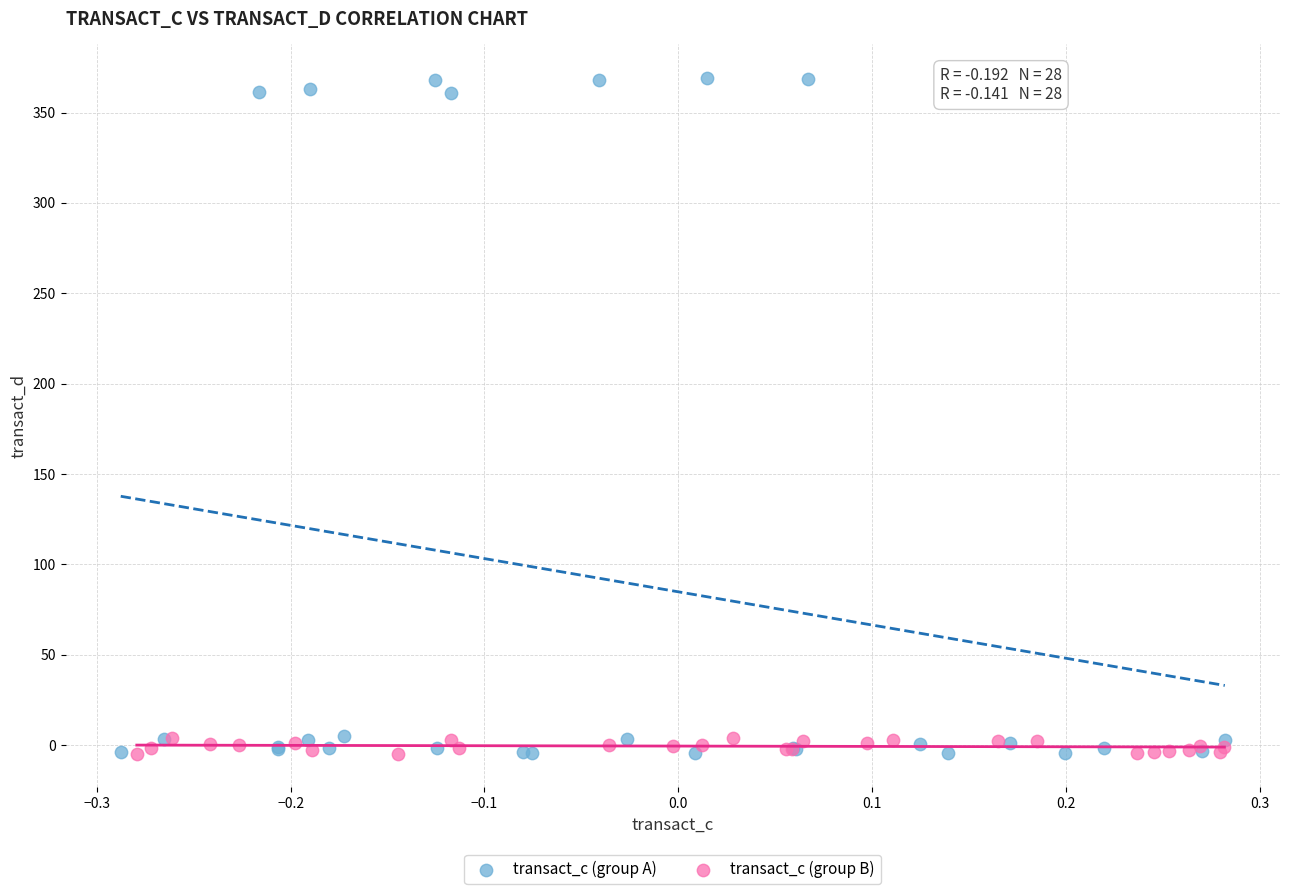

Which series contains the highest Y value?

transact_c (group A)